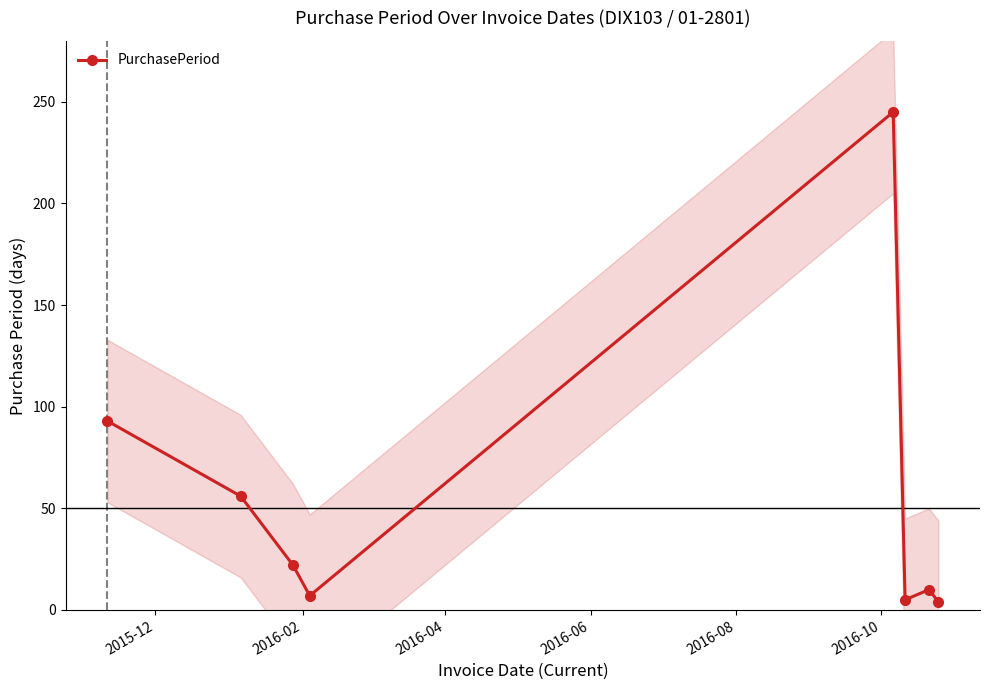

Reading left to right, what are all the values shown in this chart?

93	56	22	7	245	5	10	4